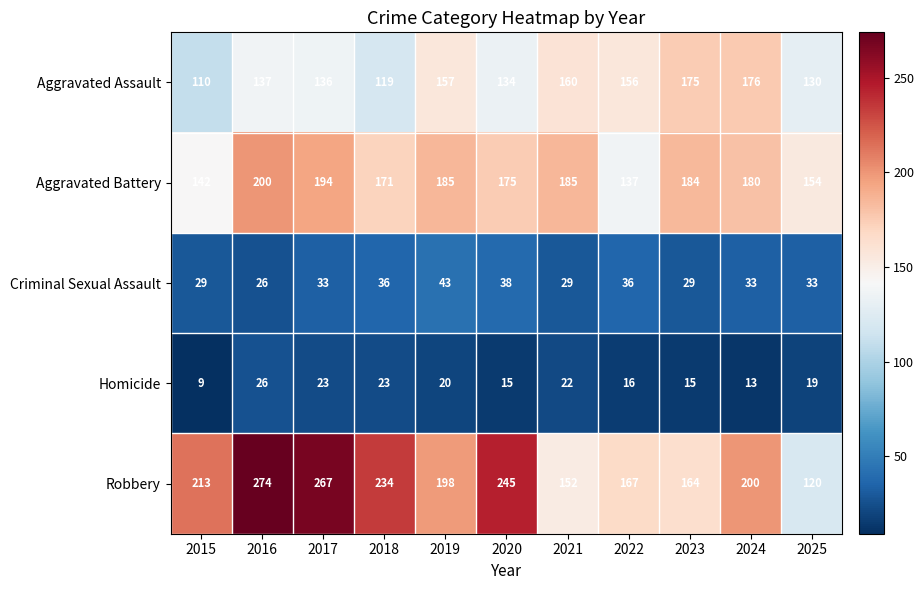

What is the smallest value displayed?

9